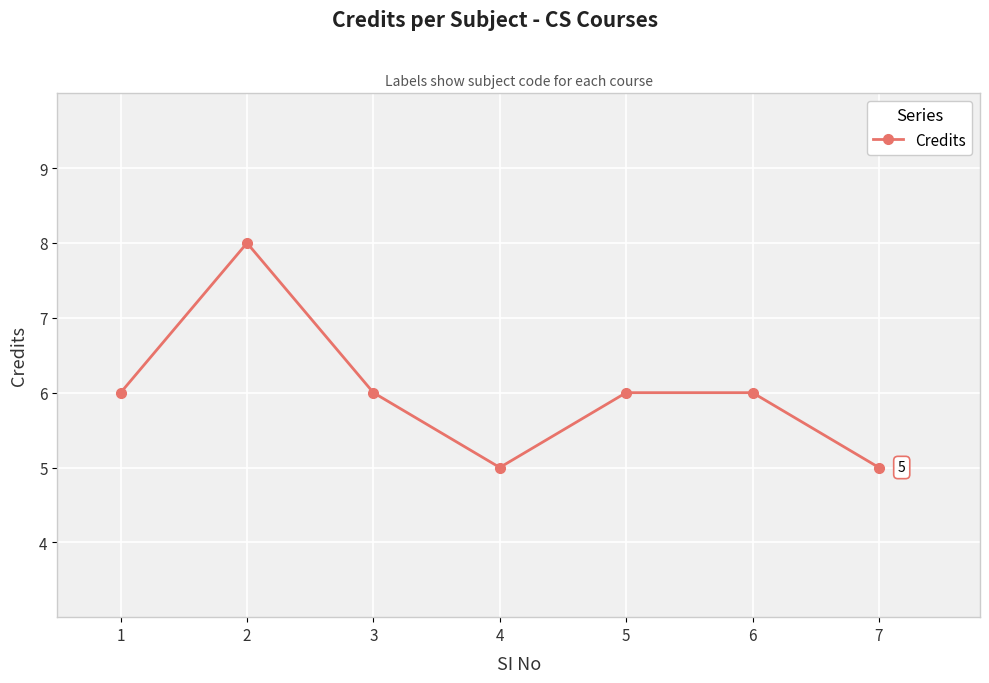

Where is the first local minimum?

4